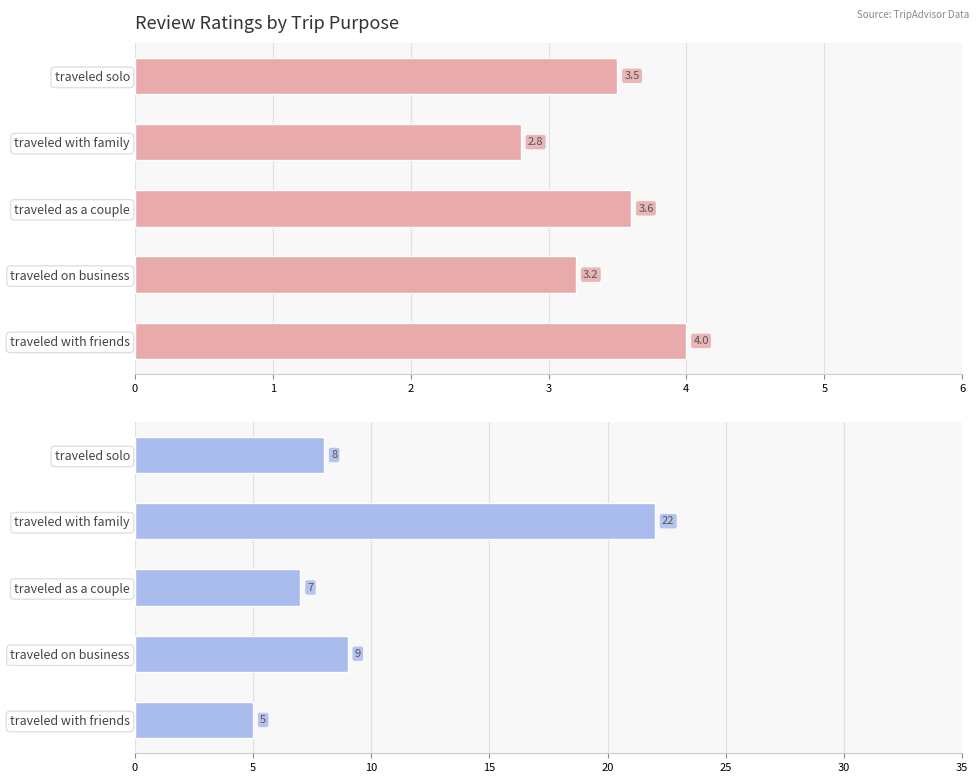

How many categories are shown in the chart?

5